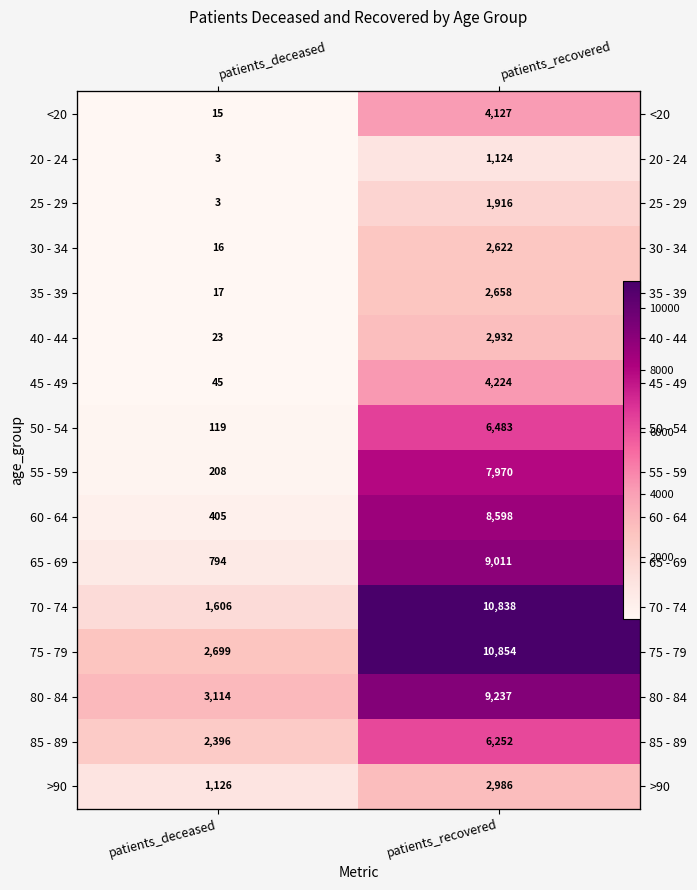

Rank the series by their maximum value, from highest to lowest.

75 - 79, 70 - 74, 80 - 84, 65 - 69, 60 - 64, 55 - 59, 50 - 54, 85 - 89, 45 - 49, <20, >90, 40 - 44, 35 - 39, 30 - 34, 25 - 29, 20 - 24